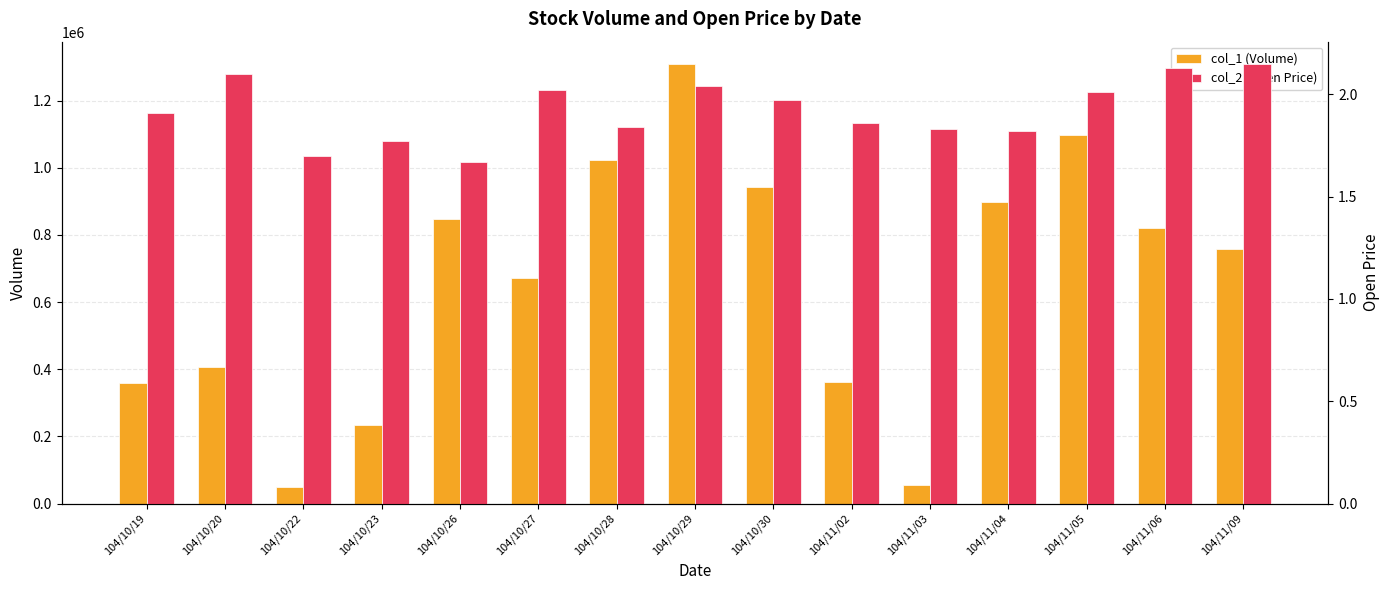

What position from the left is 104/10/22?

3